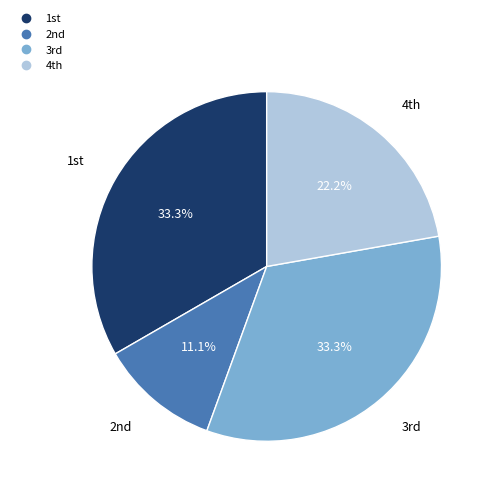

Is there a majority slice in this chart?

No